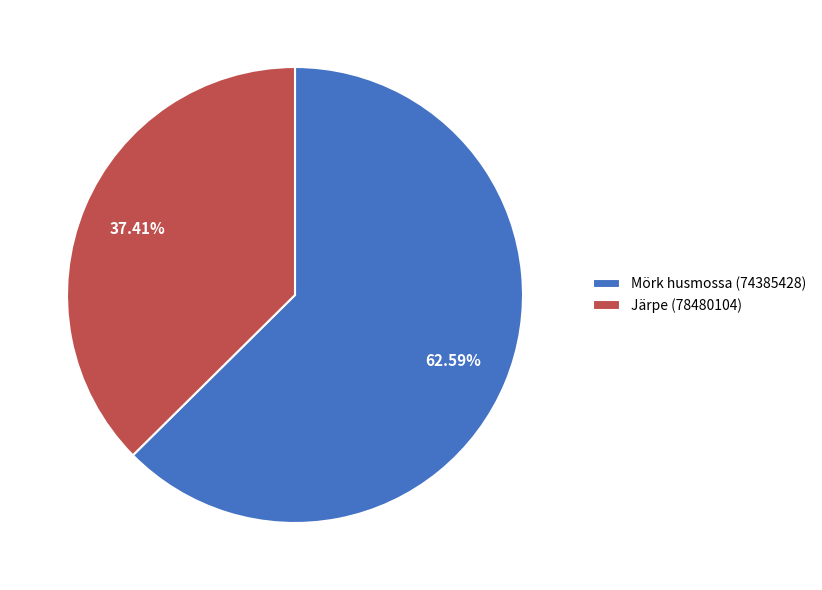

Does Mörk husmossa (74385428) account for over 50% of the chart?

Yes